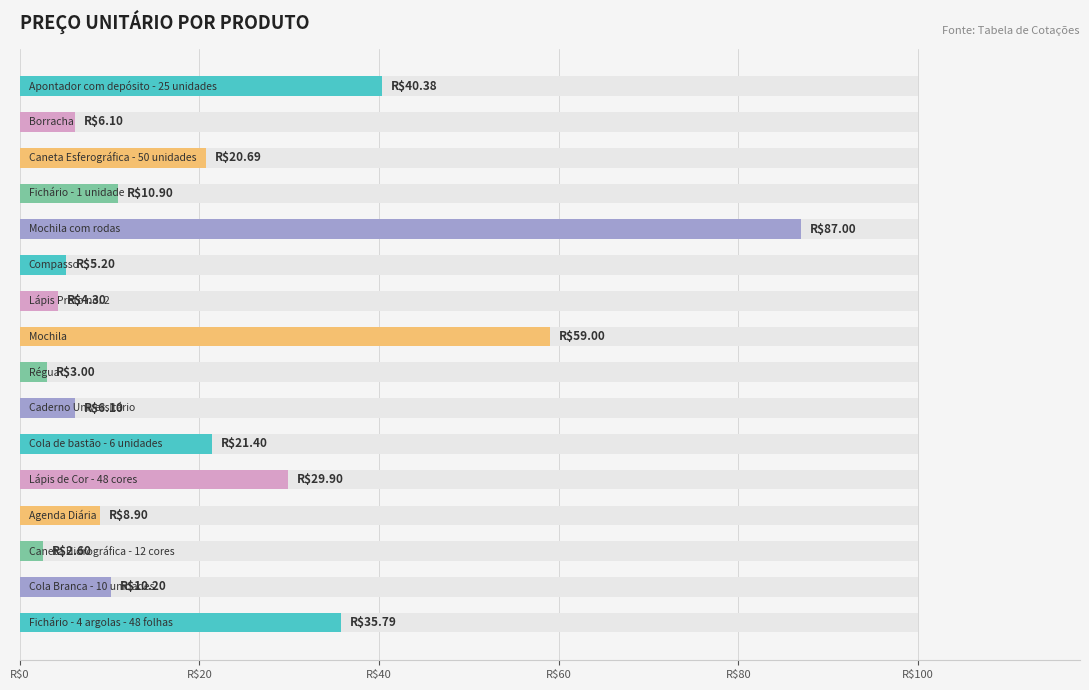

Reading left to right, what are all the values shown in this chart?

40.4	6.1	20.7	10.9	87.0	5.2	4.3	59.0	3.0	6.1	21.4	29.9	8.9	2.6	10.2	35.8